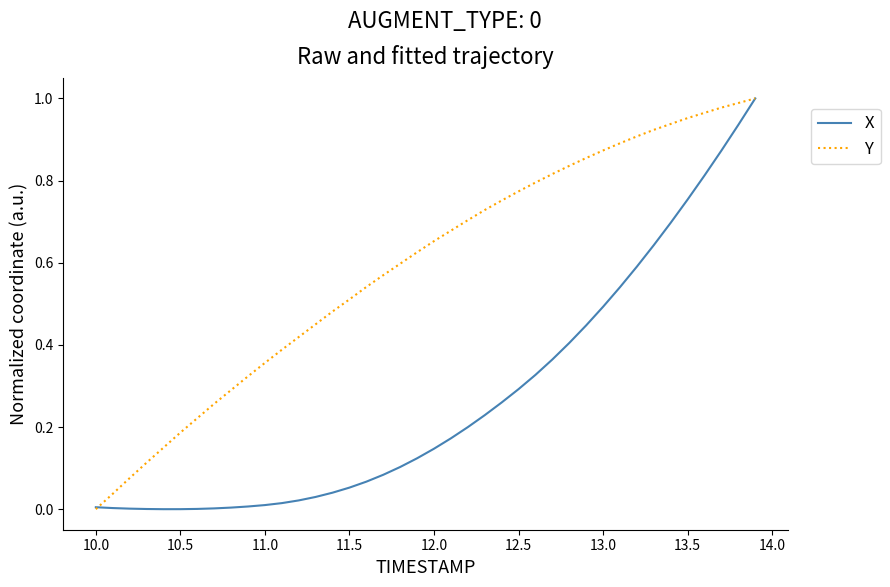

Which series has the largest total across all categories?

Y